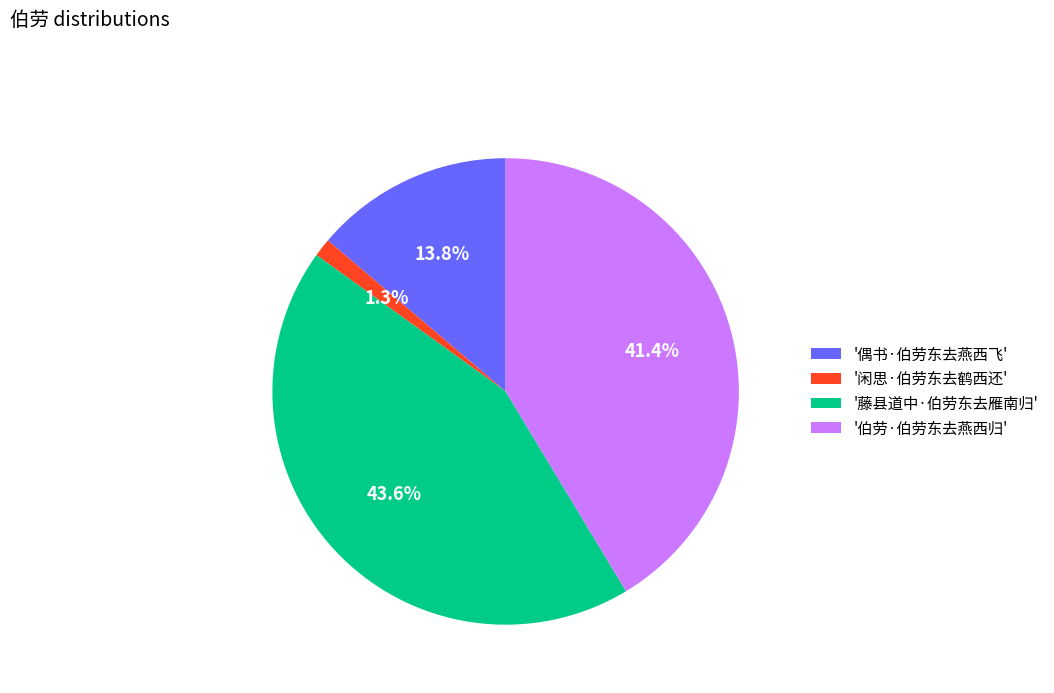

Combined, do '闲思·伯劳东去鹤西还' and '偶书·伯劳东去燕西飞' account for over 50%?

No